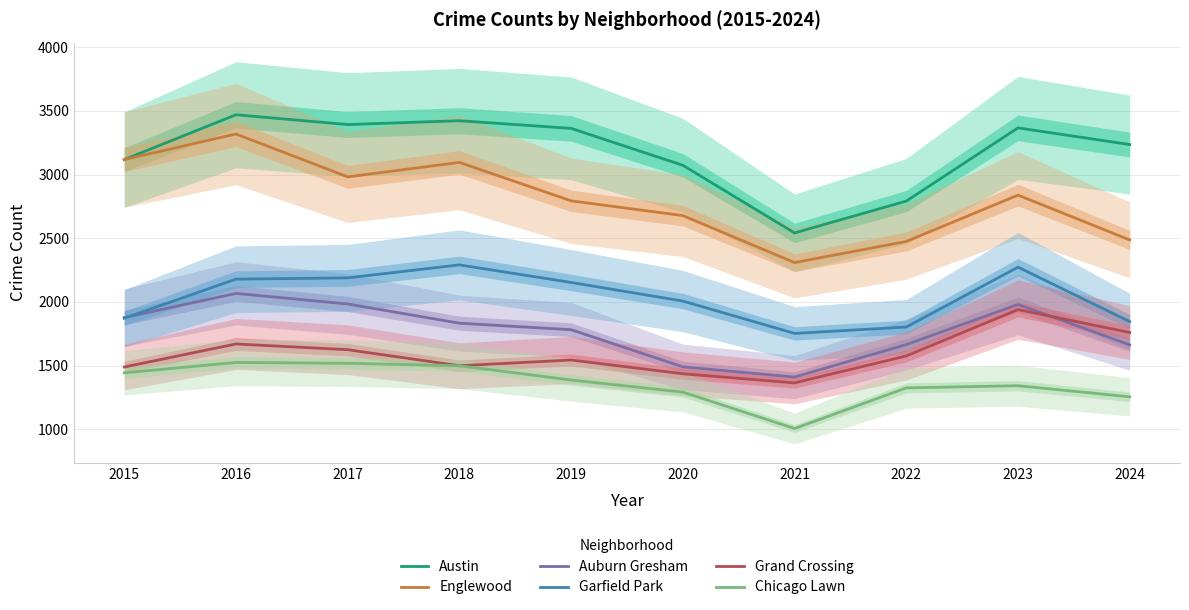

Where does the Austin series first go above 3363?

2016